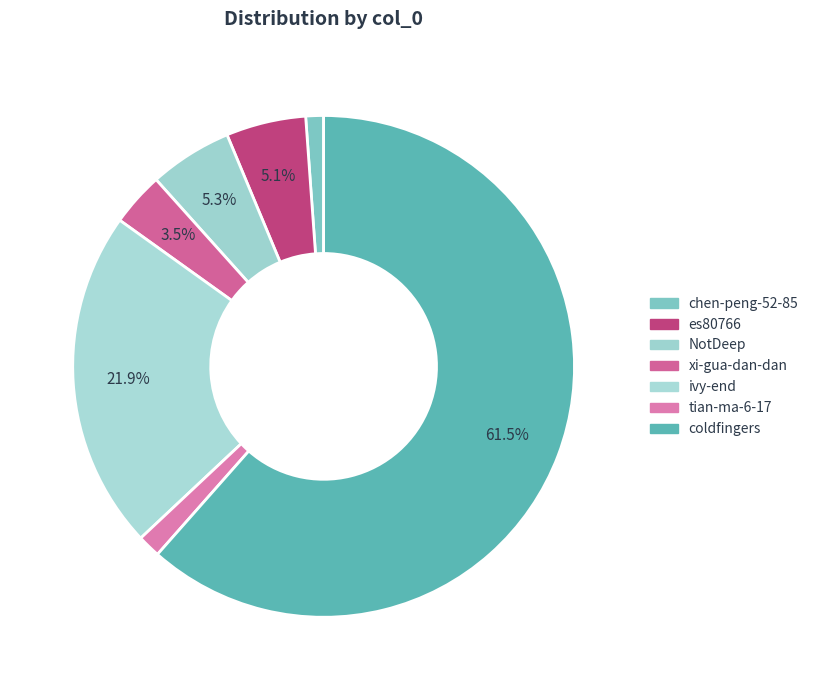

To the nearest percent, what is the difference between the NotDeep and xi-gua-dan-dan slice percentages?

2%